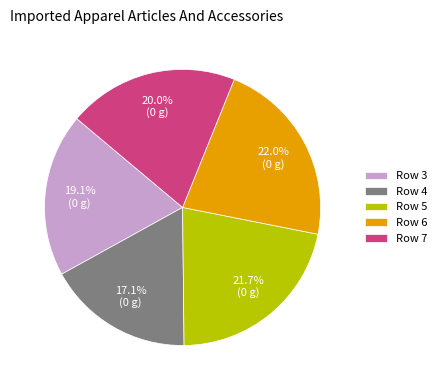

To the nearest percent, what percentage of the pie is Row 4?

17%